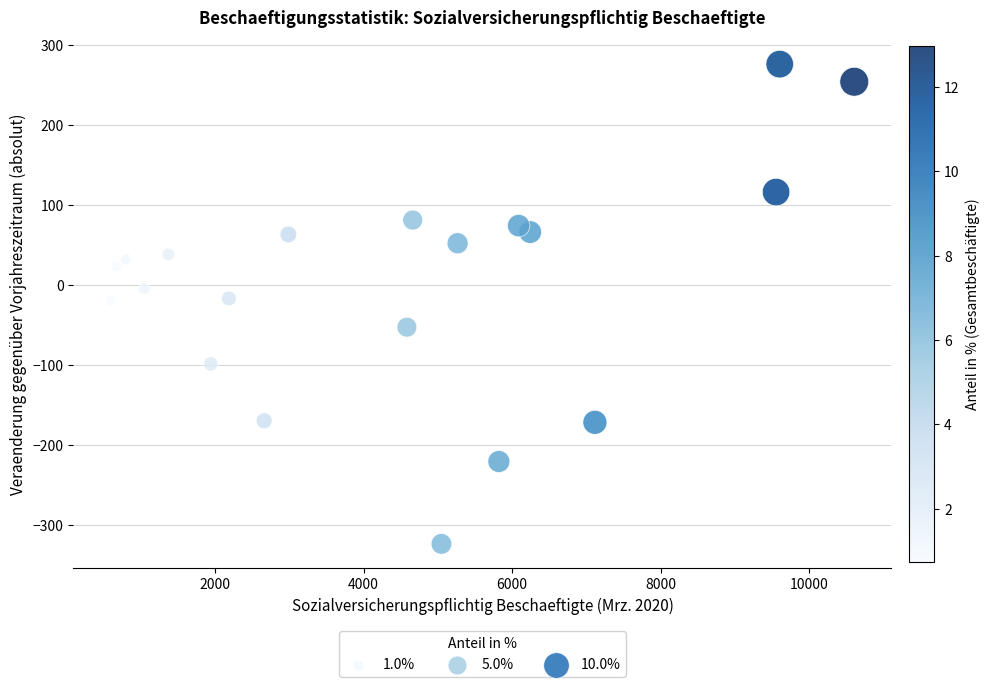

What is the range of X values (max minus min)?

10018